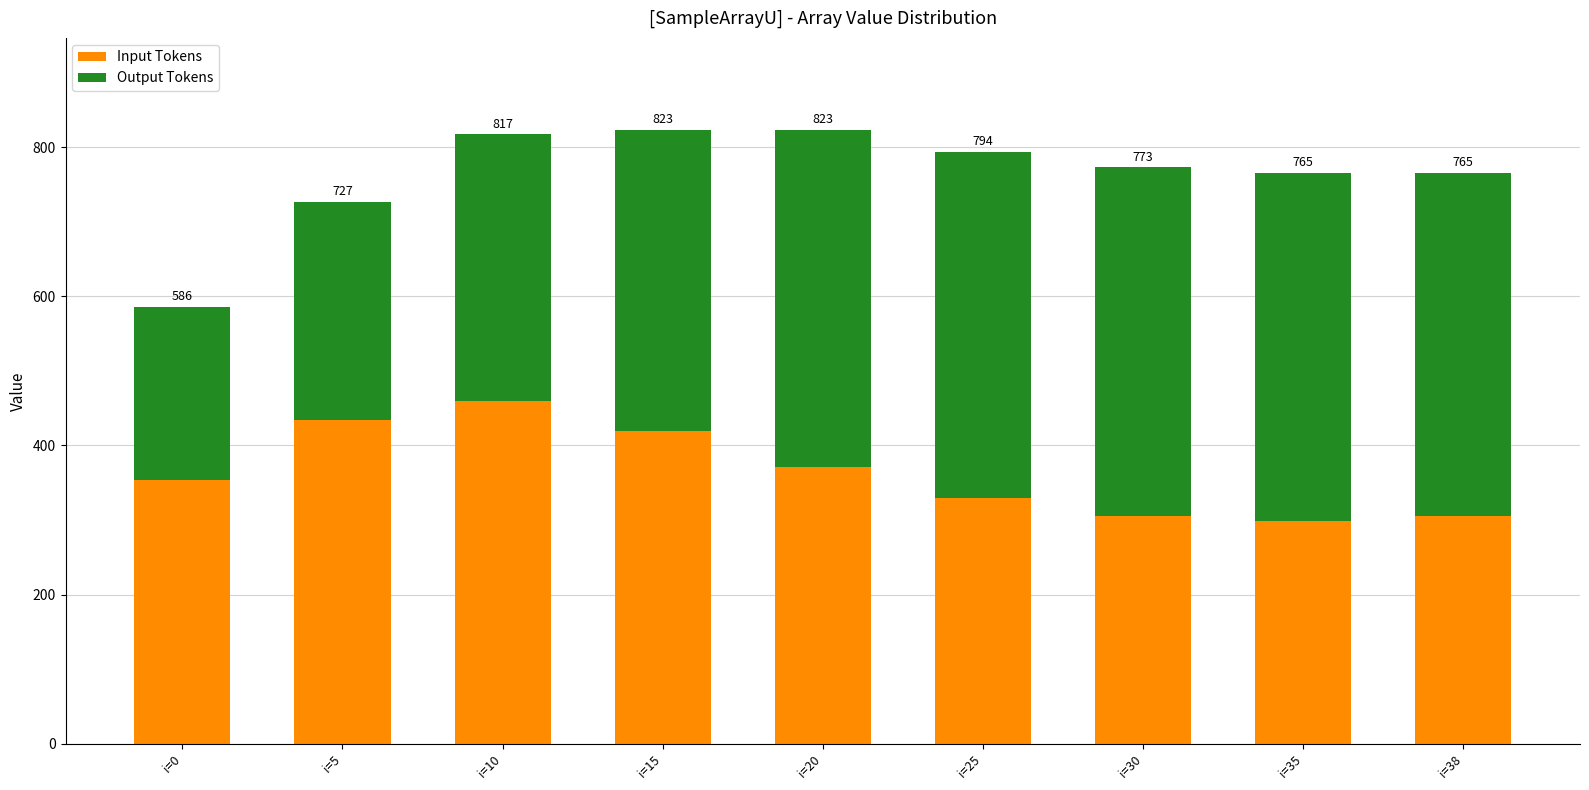

What are all the series names shown in the legend?

Input Tokens, Output Tokens